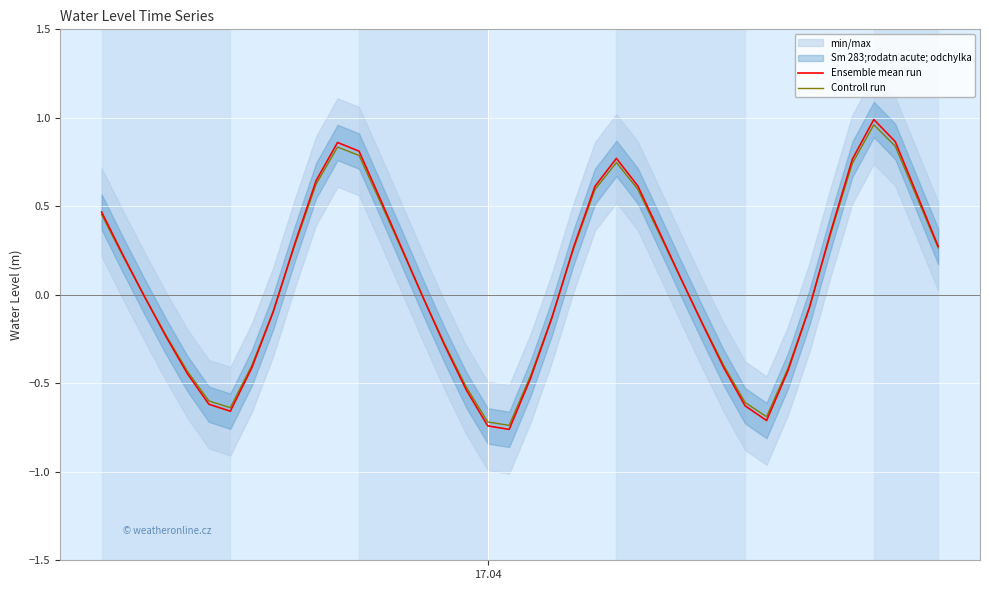

How many times do Ensemble mean run and Controll run cross each other?

6